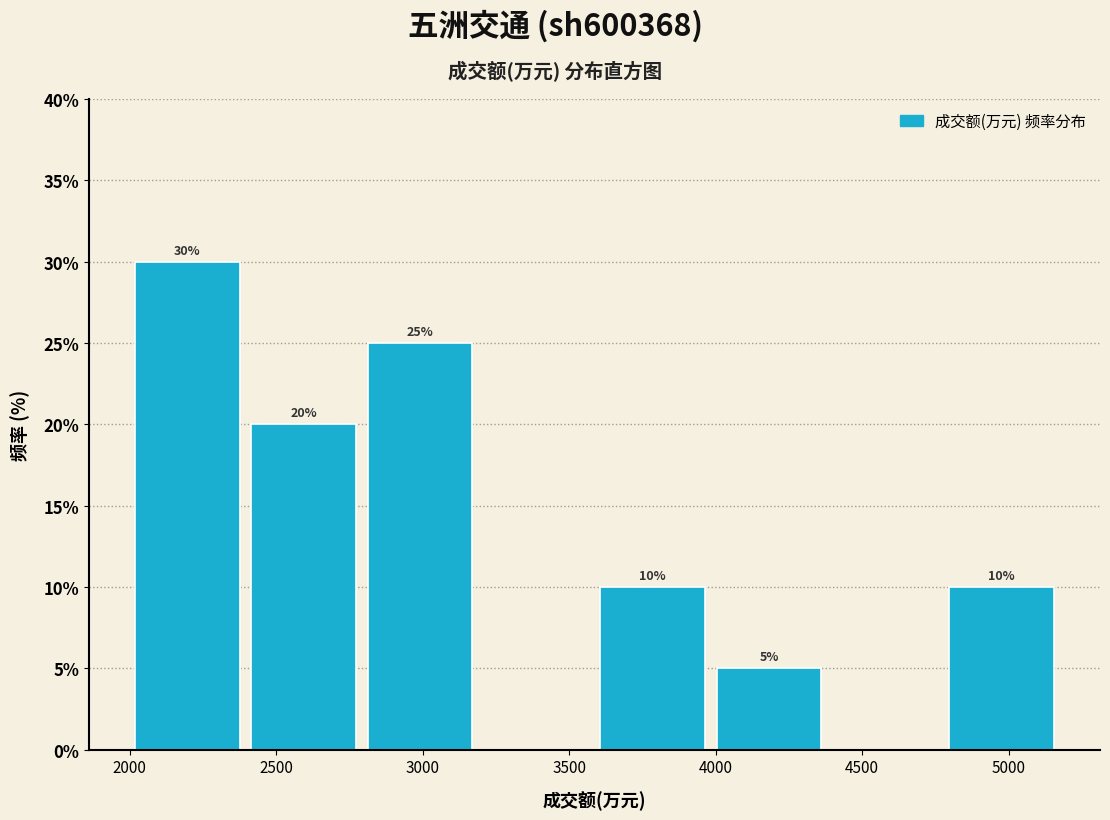

Over which range of the x-axis is the bar tallest?

2000 to 2400